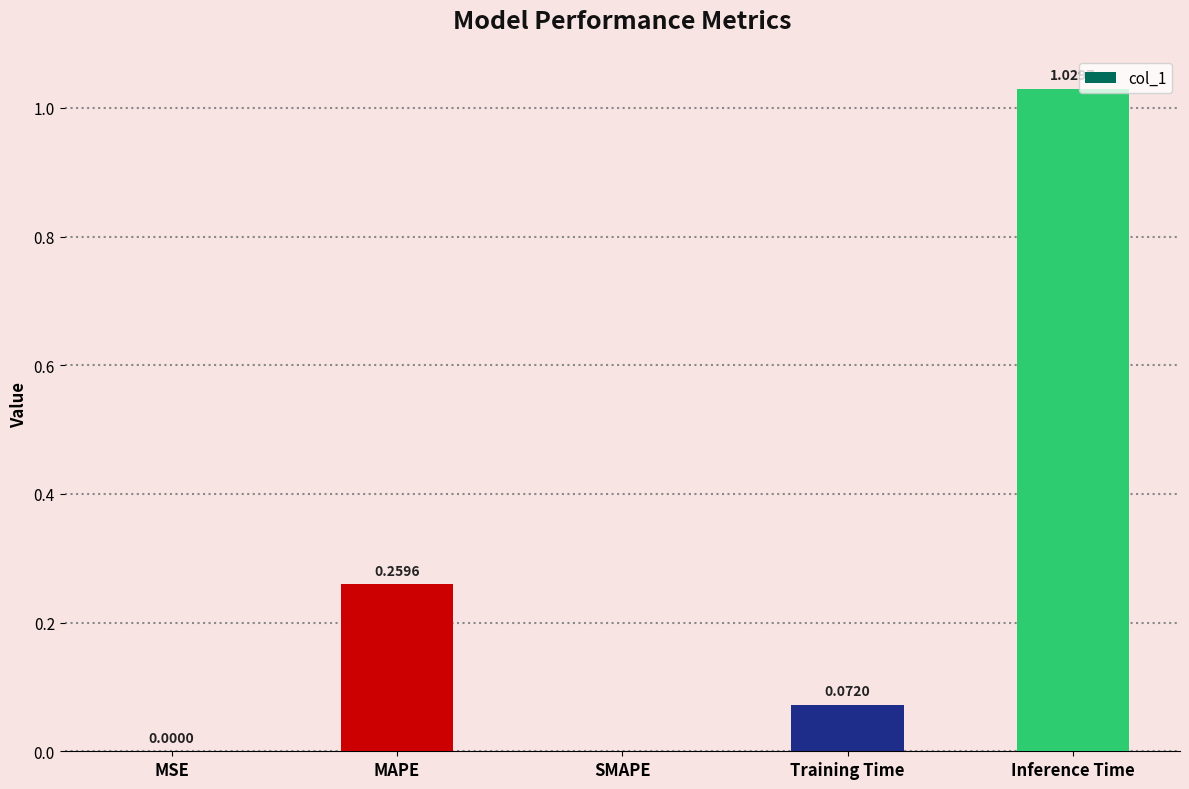

What is the sum of the values at Inference Time and MAPE?

1.3